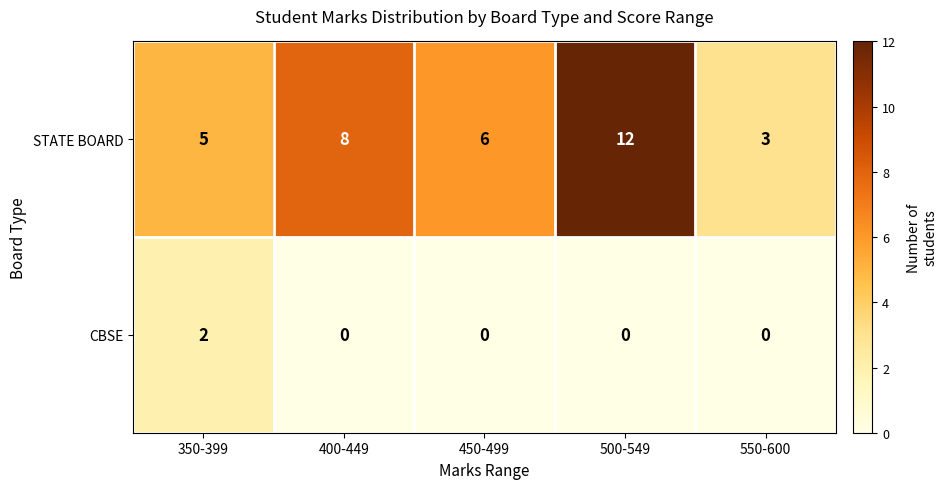

What is the greatest value displayed?

12